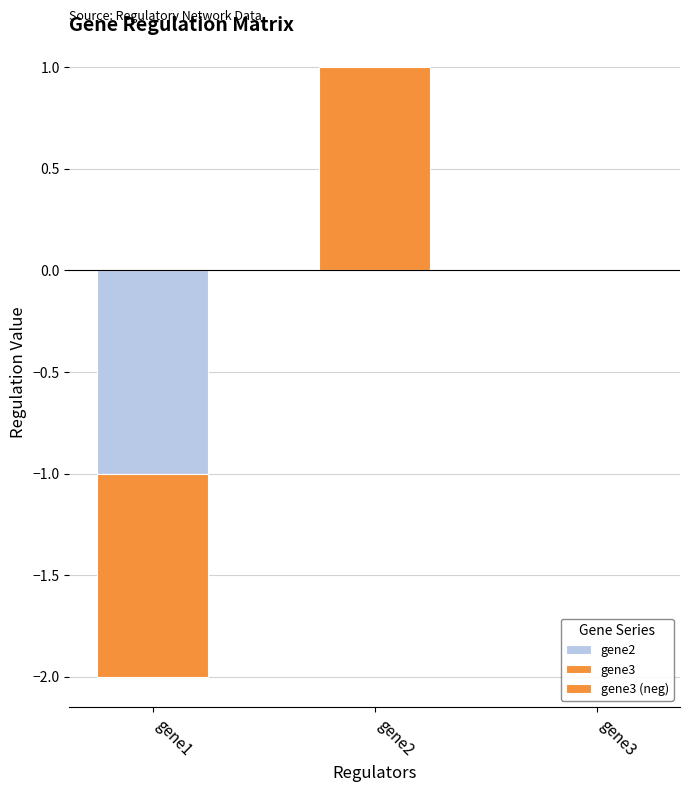

Count the number of data series in this chart.

3